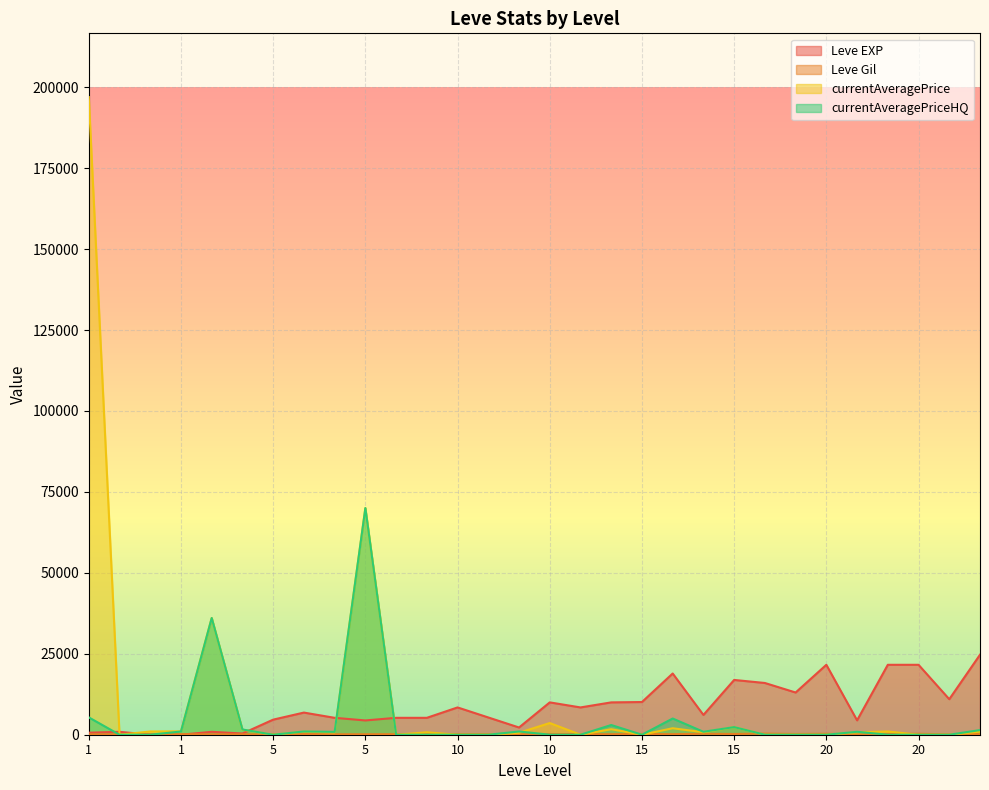

What is the difference between the maximum and minimum values in the currentAveragePrice series?

196960